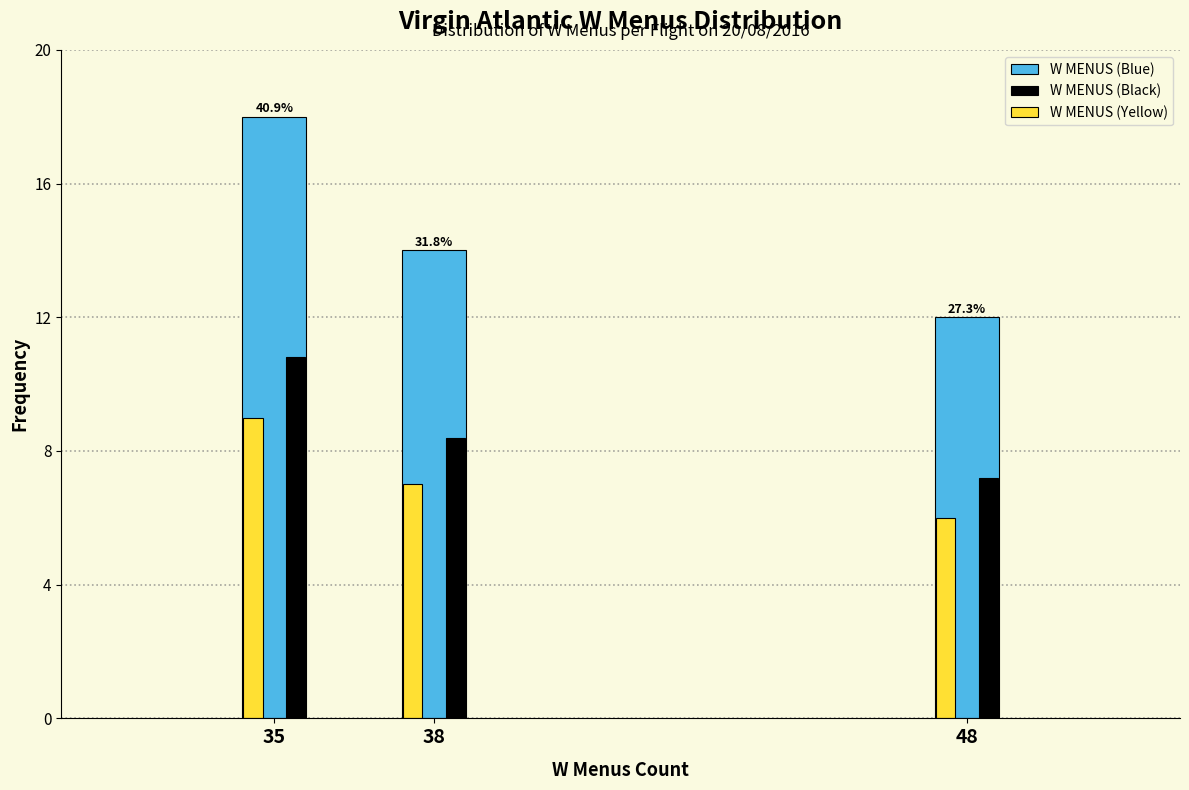

Reading left to right, extract all data points from this chart.

W MENUS (Blue): 18.0	14.0	12.0
W MENUS (Black): 10.8	8.4	7.2
W MENUS (Yellow): 9.0	7.0	6.0